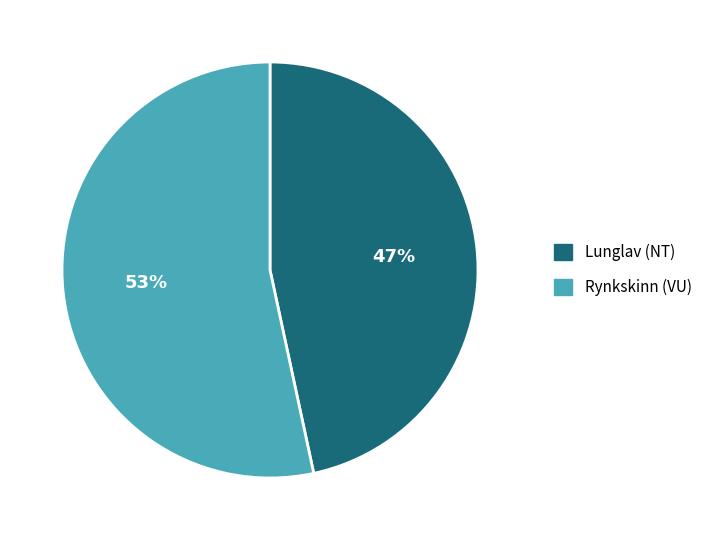

Rank the categories by value from highest to lowest.

Rynkskinn (VU), Lunglav (NT)